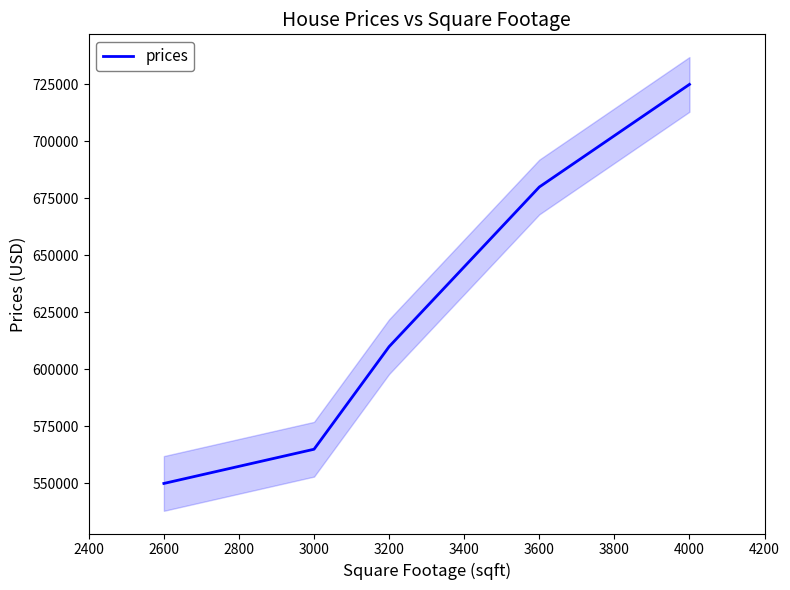

What is the highest value of the prices series?

725000